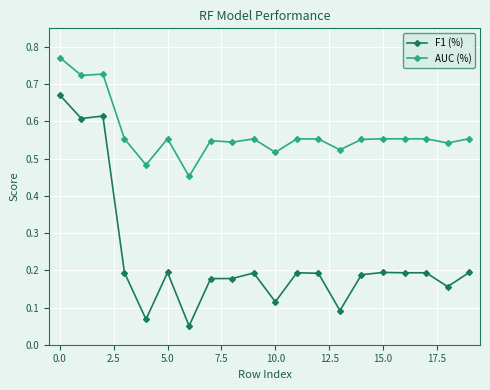

True or false: F1 (%) and AUC (%) cross at least once.

False